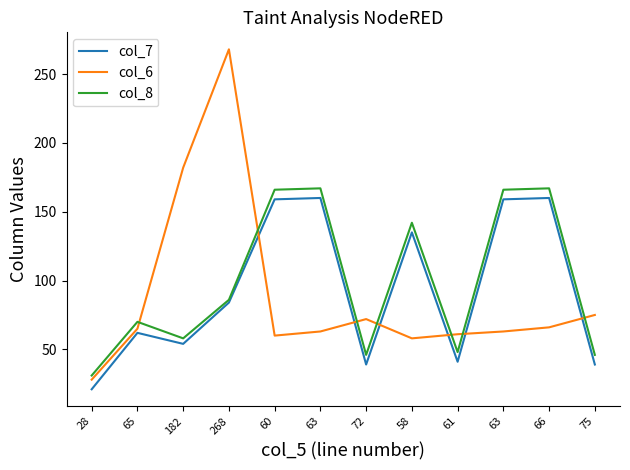

Rank the series at 61 from highest to lowest value.

col_6, col_8, col_7